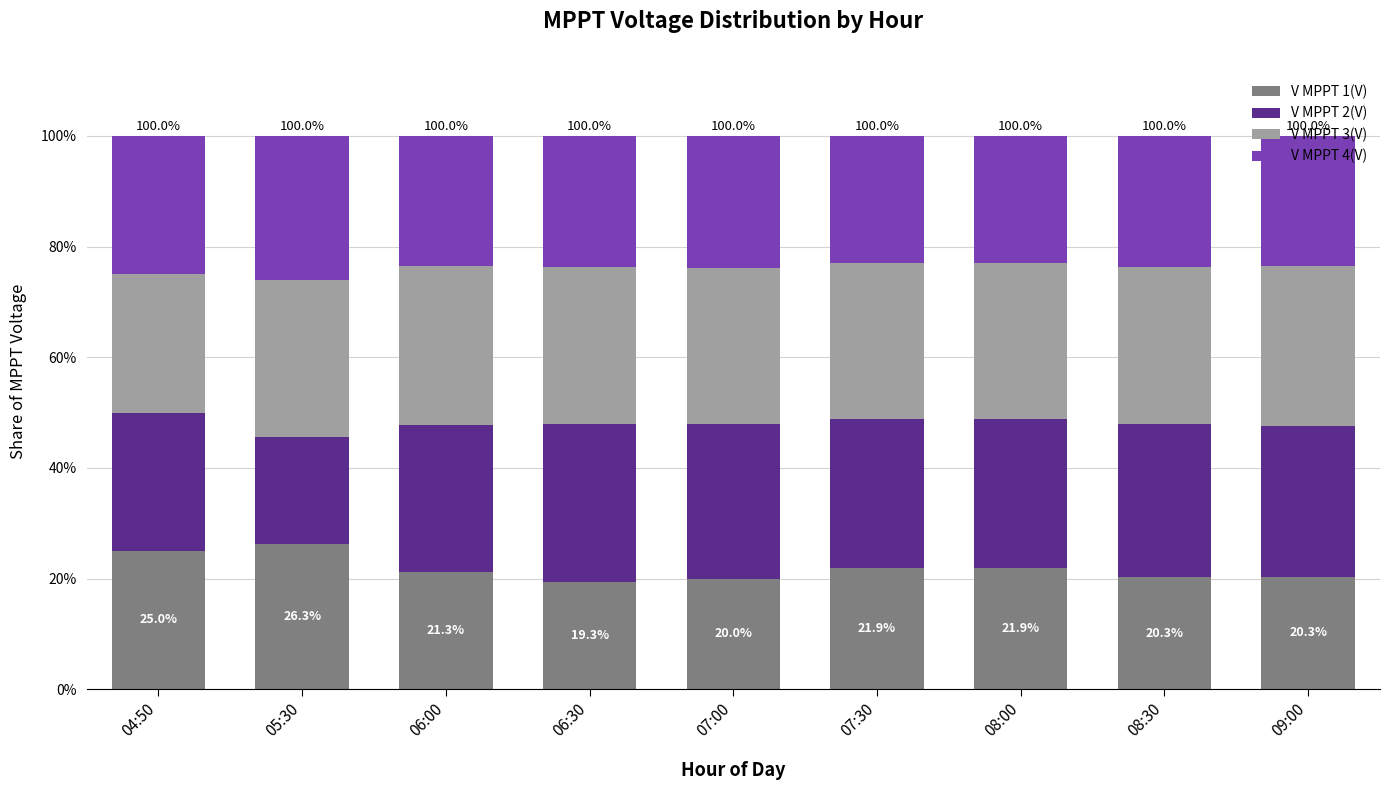

What is the difference between the maximum and minimum values in the V MPPT 1(V) series?

7.0